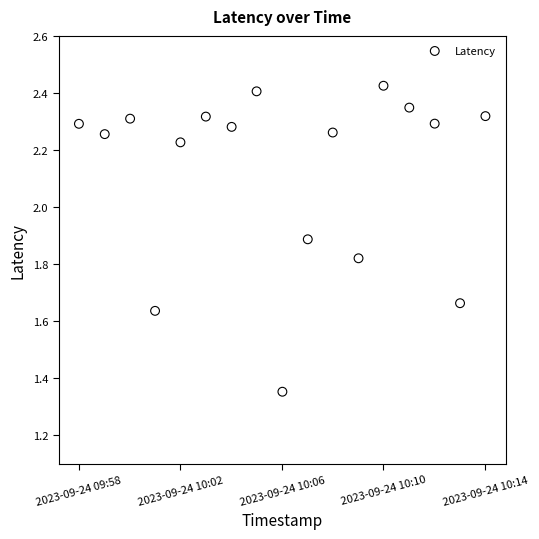

What is the range of X values (max minus min)?

961.0